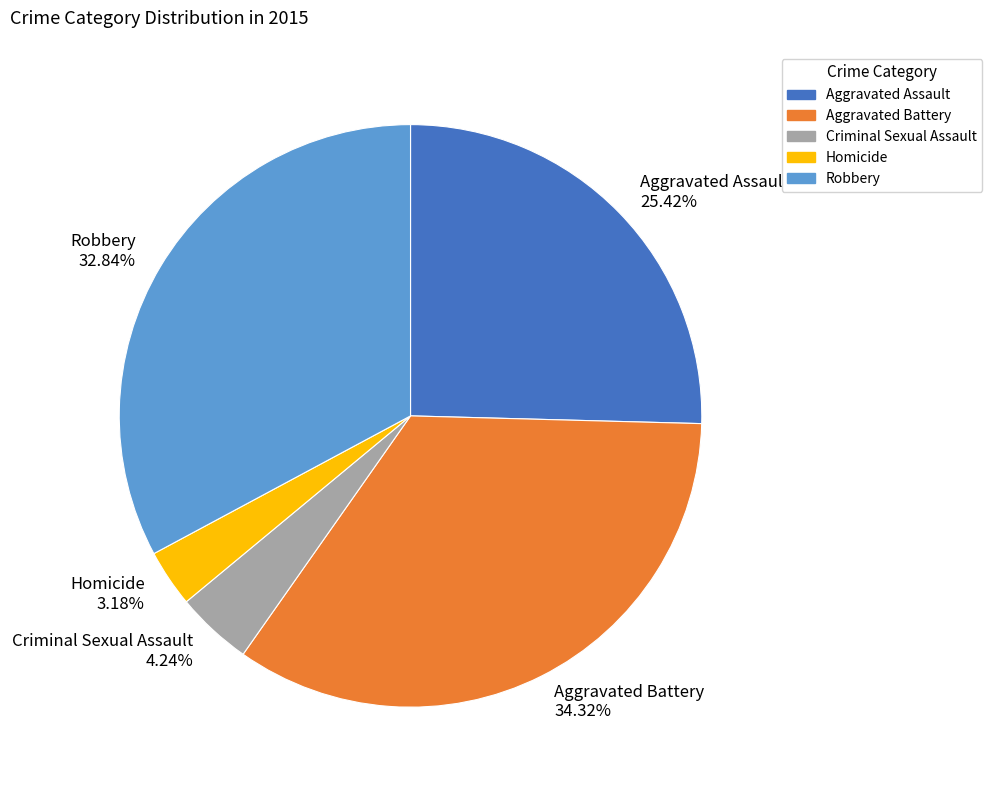

How many segments does this pie chart have?

5